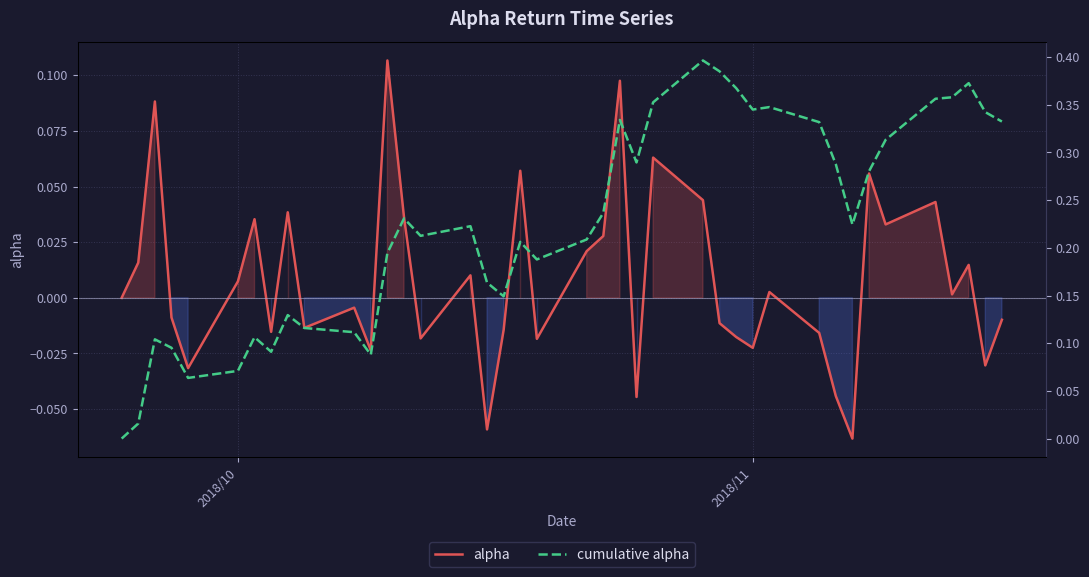

What is the maximum value shown in the chart?

0.4